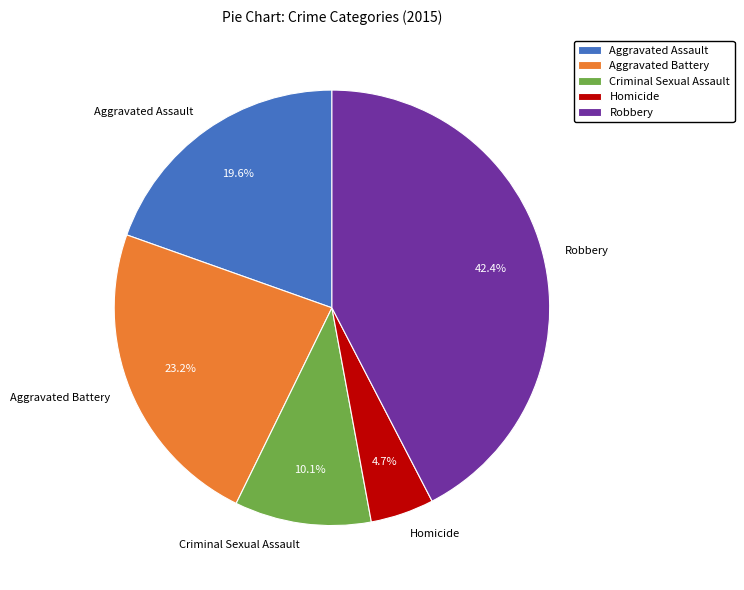

To the nearest percent, what is the average slice percentage?

20%